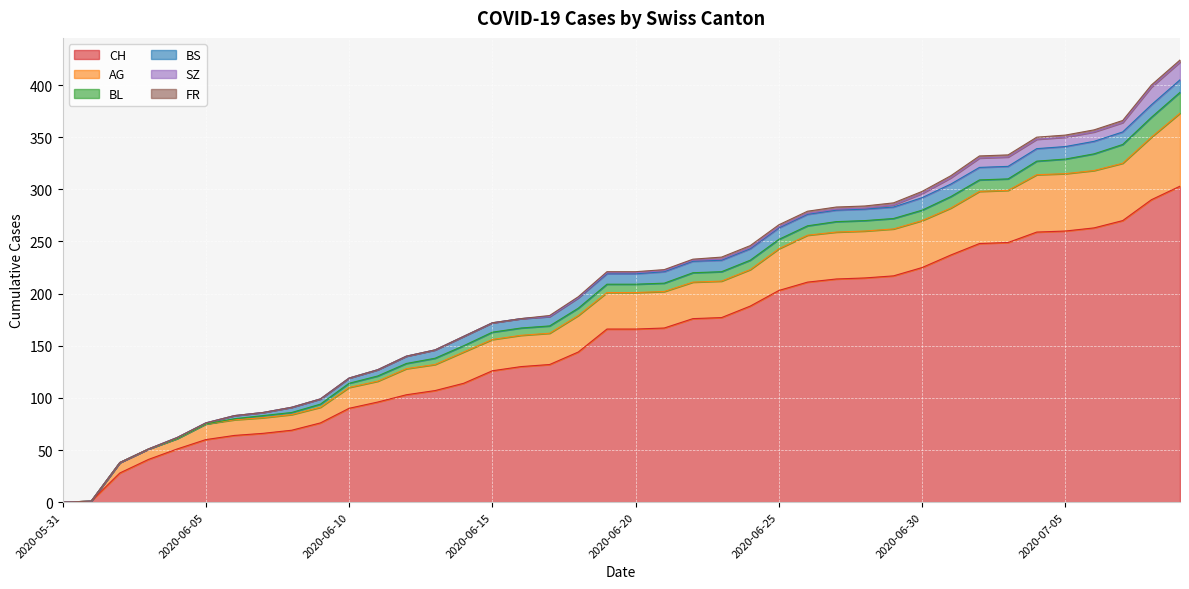

What is the maximum value for FR?

2